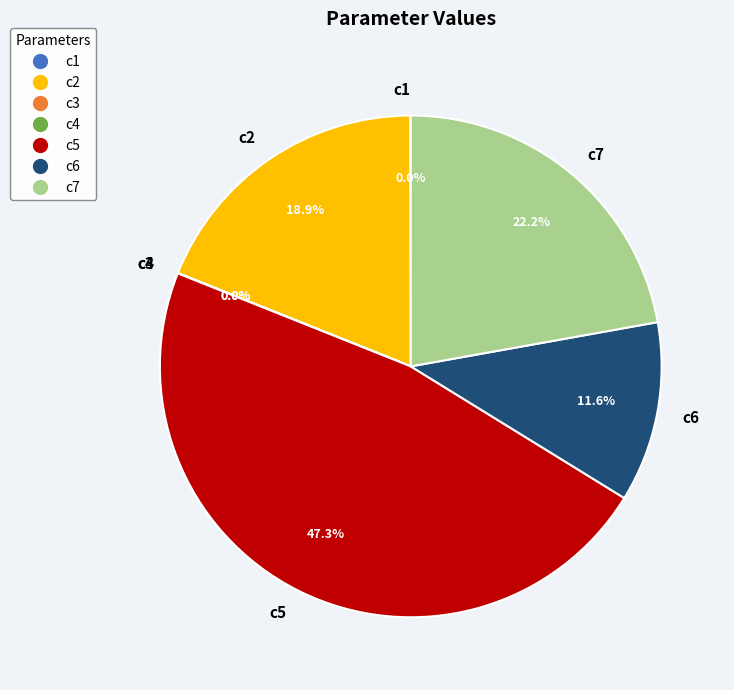

To the nearest percent, what is the difference between the c7 and c2 slice percentages?

3%